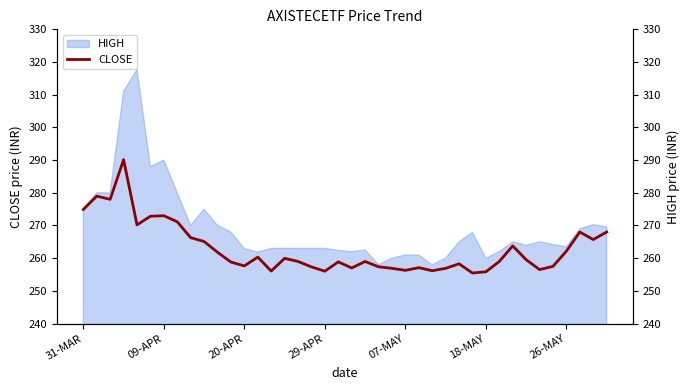

What is the minimum value for HIGH?

258.0